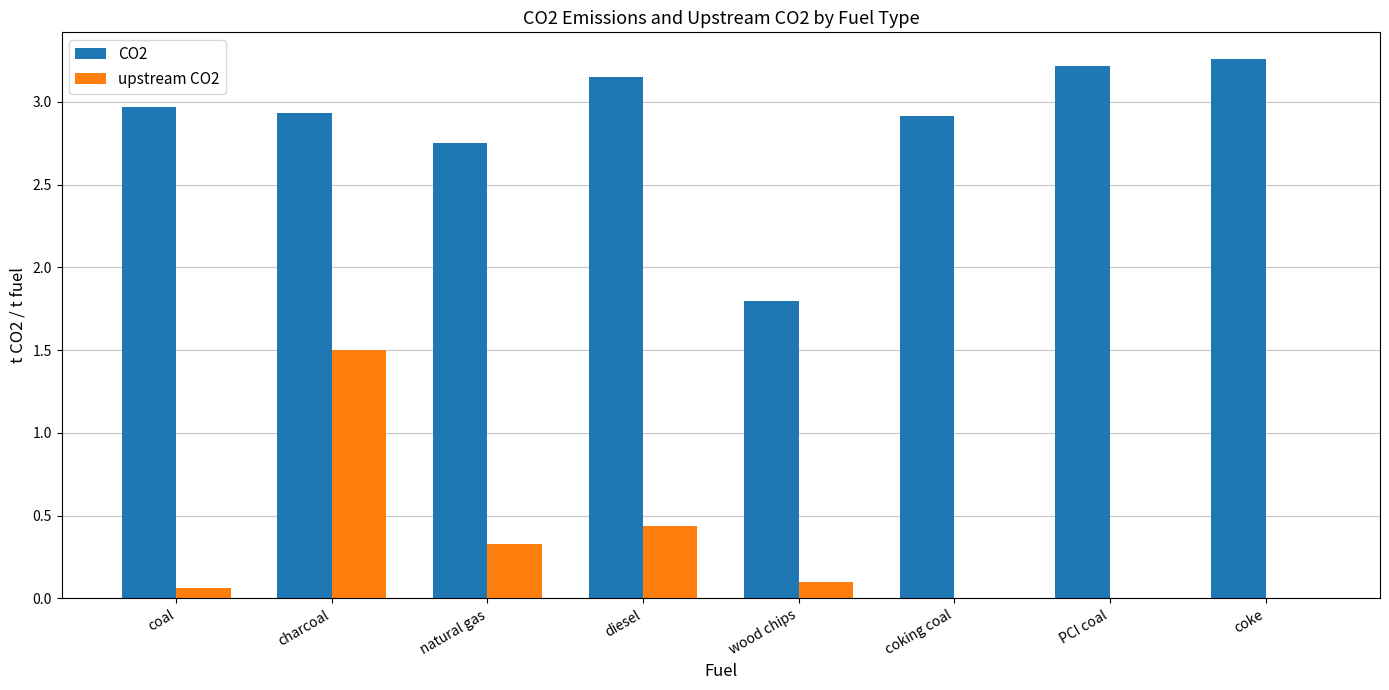

What is the highest value of the upstream CO2 series?

1.5